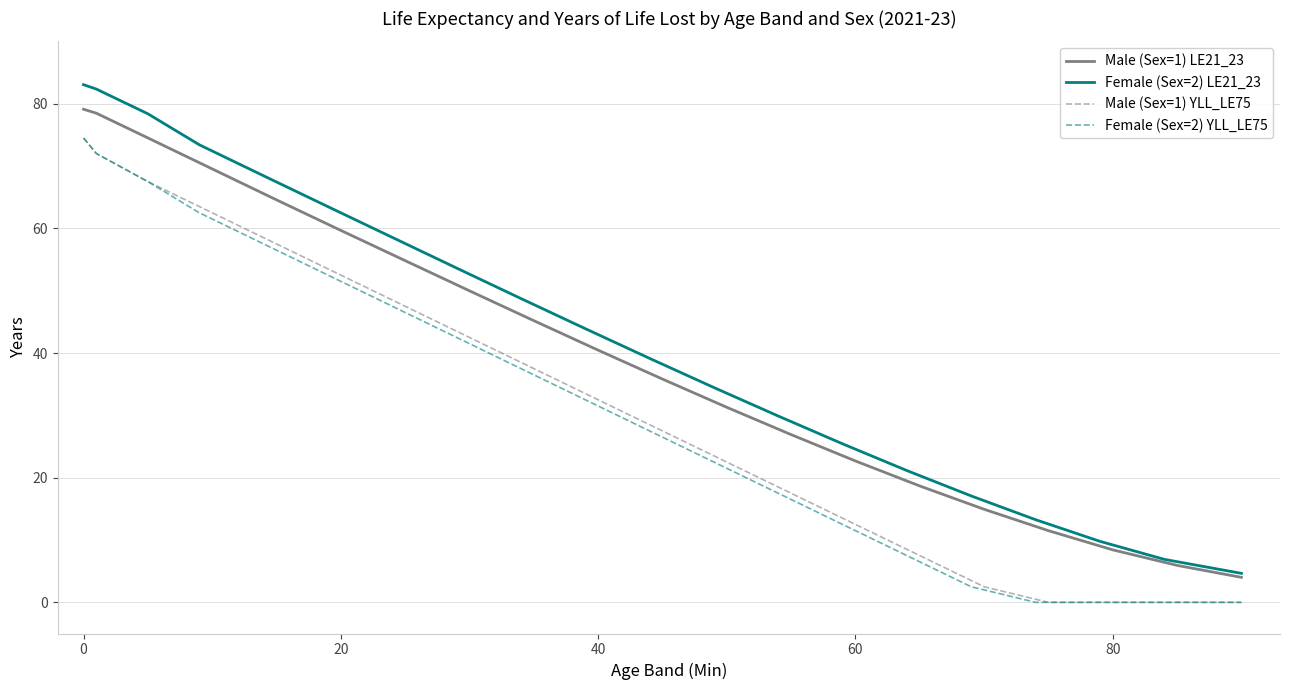

True or false: Male (Sex=1) YLL_LE75 and Male (Sex=1) LE21_23 intersect in this chart.

False